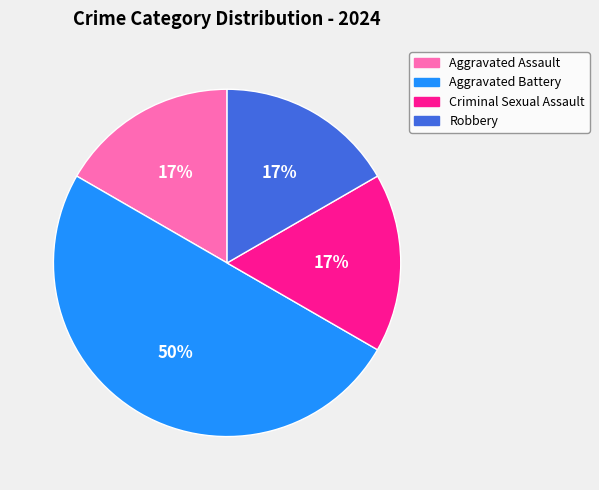

Does Criminal Sexual Assault represent more than half of the total?

No